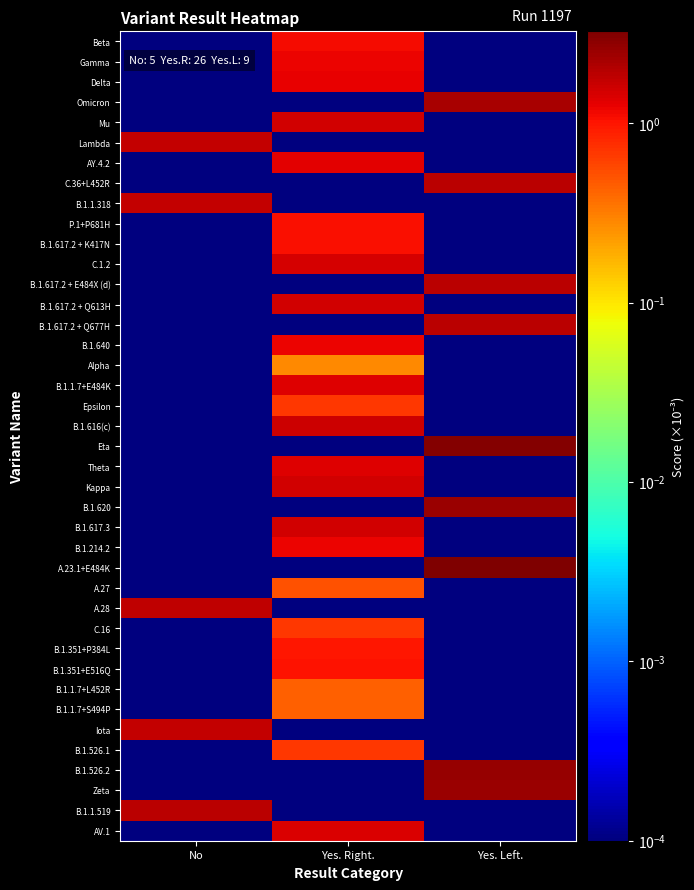

Reading left to right, transcribe all the data shown in this chart.

Beta: No=0.0	Yes. Right.=1.1	Yes. Left.=0.0
Gamma: No=0.0	Yes. Right.=1.2	Yes. Left.=0.0
Delta: No=0.0	Yes. Right.=1.3	Yes. Left.=0.0
Omicron: No=0.0	Yes. Right.=0.0	Yes. Left.=2.2
Mu: No=0.0	Yes. Right.=1.5	Yes. Left.=0.0
Lambda: No=1.7	Yes. Right.=0.0	Yes. Left.=0.0
AY.4.2: No=0.0	Yes. Right.=1.3	Yes. Left.=0.0
C.36+L452R: No=0.0	Yes. Right.=0.0	Yes. Left.=1.9
B.1.1.318: No=1.8	Yes. Right.=0.0	Yes. Left.=0.0
P.1+P681H: No=0.0	Yes. Right.=1.1	Yes. Left.=0.0
B.1.617.2 + K417N: No=0.0	Yes. Right.=1.1	Yes. Left.=0.0
C.1.2: No=0.0	Yes. Right.=1.4	Yes. Left.=0.0
B.1.617.2 + E484X (d): No=0.0	Yes. Right.=0.0	Yes. Left.=1.9
B.1.617.2 + Q613H: No=0.0	Yes. Right.=1.5	Yes. Left.=0.0
B.1.617.2 + Q677H: No=0.0	Yes. Right.=0.0	Yes. Left.=1.9
B.1.640: No=0.0	Yes. Right.=1.2	Yes. Left.=0.0
Alpha: No=0.0	Yes. Right.=0.3	Yes. Left.=0.0
B.1.1.7+E484K: No=0.0	Yes. Right.=1.3	Yes. Left.=0.0
Epsilon: No=0.0	Yes. Right.=0.7	Yes. Left.=0.0
B.1.616(c): No=0.0	Yes. Right.=1.6	Yes. Left.=0.0
Eta: No=0.0	Yes. Right.=0.0	Yes. Left.=3.1
Theta: No=0.0	Yes. Right.=1.3	Yes. Left.=0.0
Kappa: No=0.0	Yes. Right.=1.5	Yes. Left.=0.0
B.1.620: No=0.0	Yes. Right.=0.0	Yes. Left.=2.5
B.1.617.3: No=0.0	Yes. Right.=1.5	Yes. Left.=0.0
B.1.214.2: No=0.0	Yes. Right.=1.2	Yes. Left.=0.0
A.23.1+E484K: No=0.0	Yes. Right.=0.0	Yes. Left.=3.2
A.27: No=0.0	Yes. Right.=0.5	Yes. Left.=0.0
A.28: No=1.8	Yes. Right.=0.0	Yes. Left.=0.0
C.16: No=0.0	Yes. Right.=0.7	Yes. Left.=0.0
B.1.351+P384L: No=0.0	Yes. Right.=1.0	Yes. Left.=0.0
B.1.351+E516Q: No=0.0	Yes. Right.=1.0	Yes. Left.=0.0
B.1.1.7+L452R: No=0.0	Yes. Right.=0.4	Yes. Left.=0.0
B.1.1.7+S494P: No=0.0	Yes. Right.=0.4	Yes. Left.=0.0
Iota: No=1.7	Yes. Right.=0.0	Yes. Left.=0.0
B.1.526.1: No=0.0	Yes. Right.=0.7	Yes. Left.=0.0
B.1.526.2: No=0.0	Yes. Right.=0.0	Yes. Left.=2.6
Zeta: No=0.0	Yes. Right.=0.0	Yes. Left.=2.5
B.1.1.519: No=1.9	Yes. Right.=0.0	Yes. Left.=0.0
AV.1: No=0.0	Yes. Right.=1.4	Yes. Left.=0.0